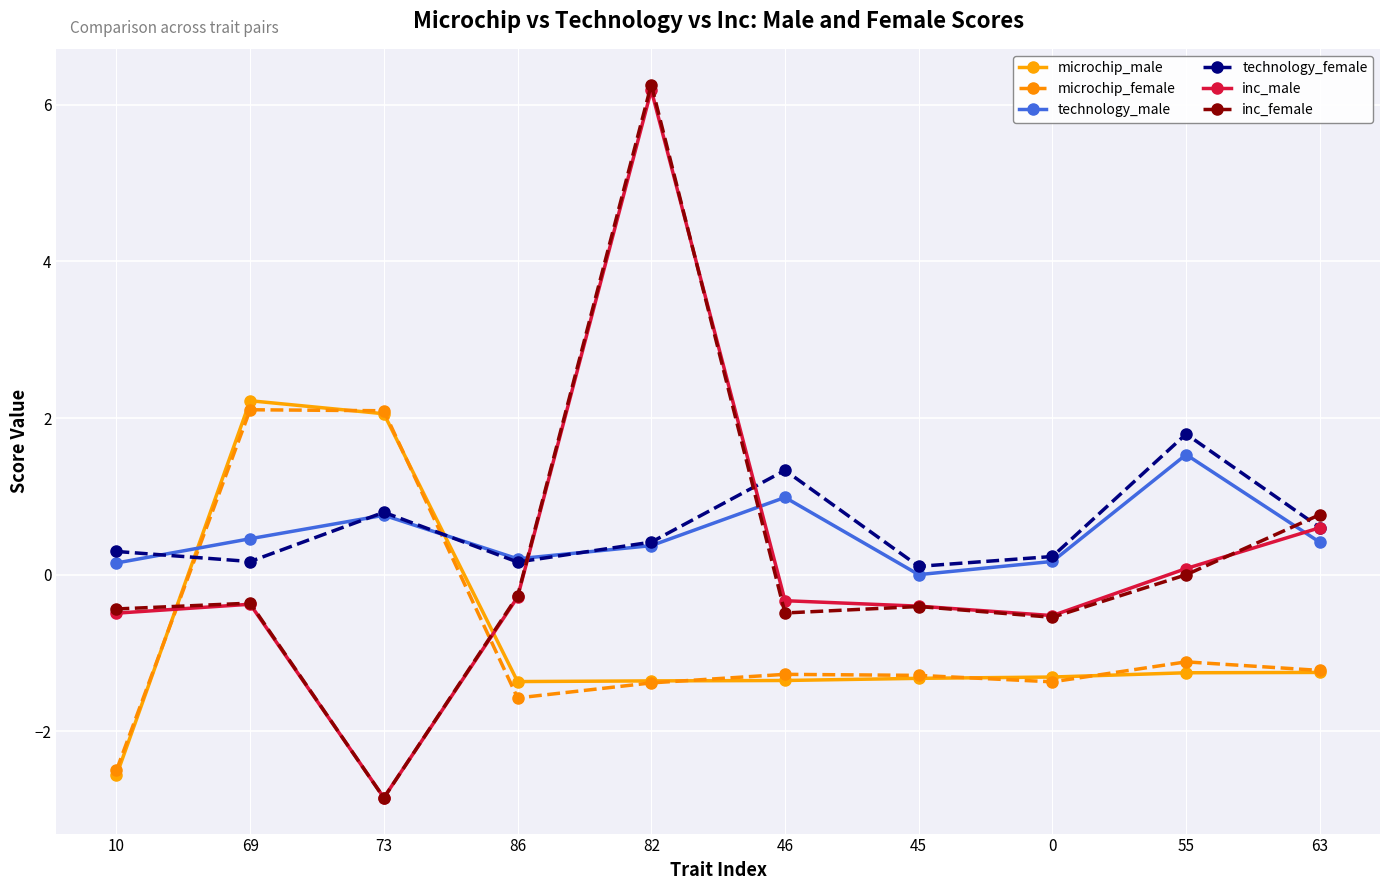

What are all the series names shown in the legend?

microchip_male, microchip_female, technology_male, technology_female, inc_male, inc_female